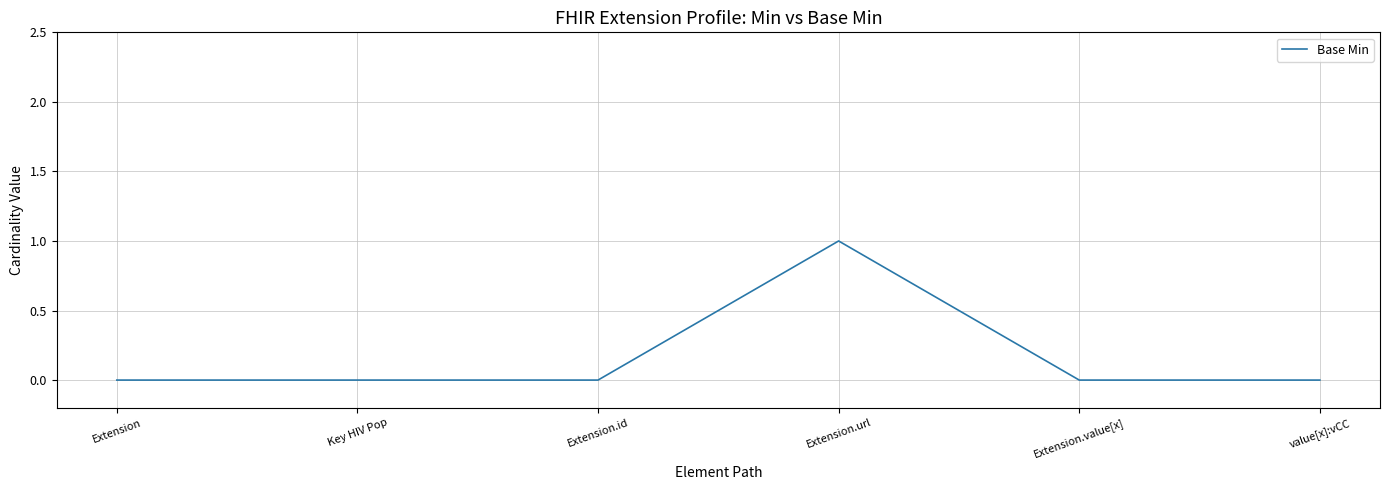

True or false: the data shows 0 at Extension.id.

True